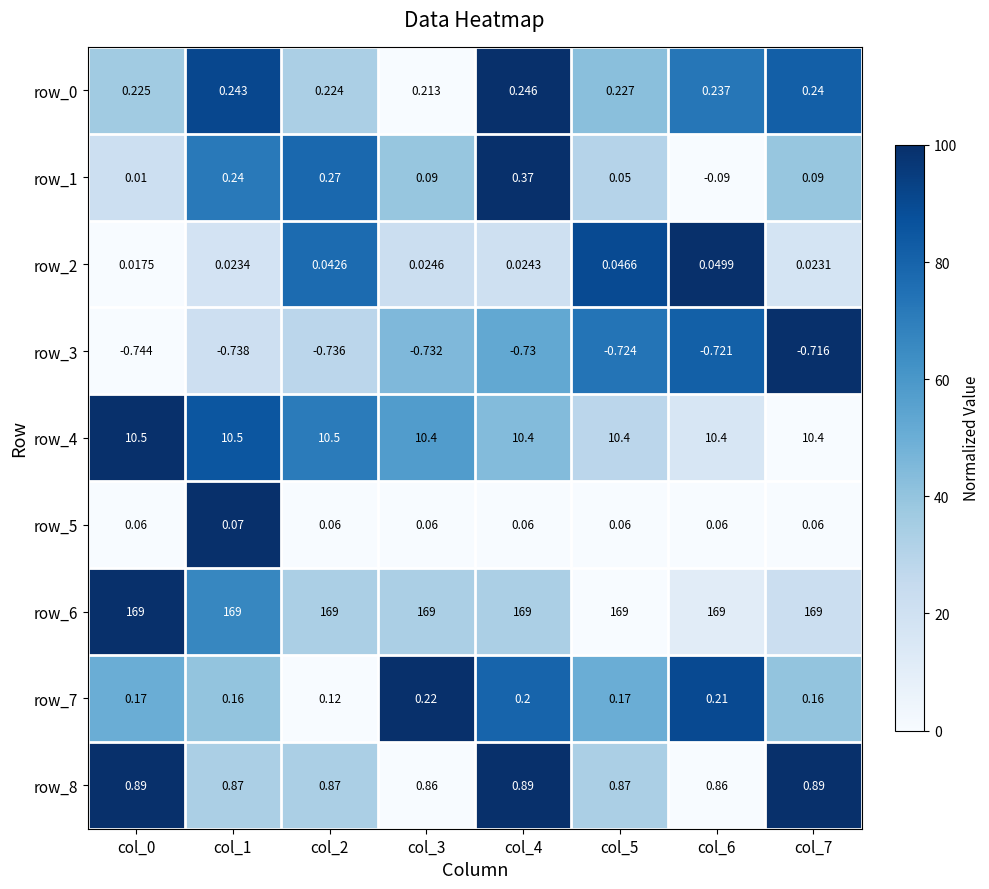

Between col_1 and col_4, which is larger?

col_4